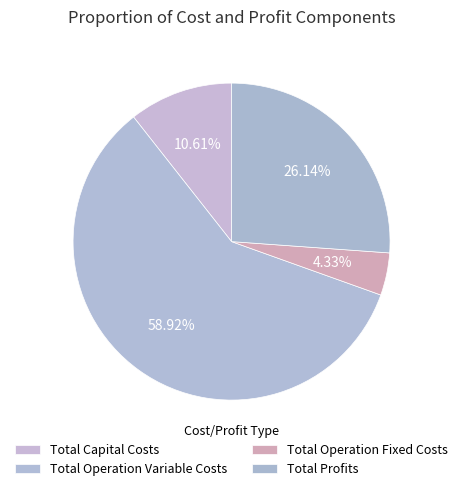

To the nearest percent, what percentage of the pie is Total Operation Variable Costs?

59%